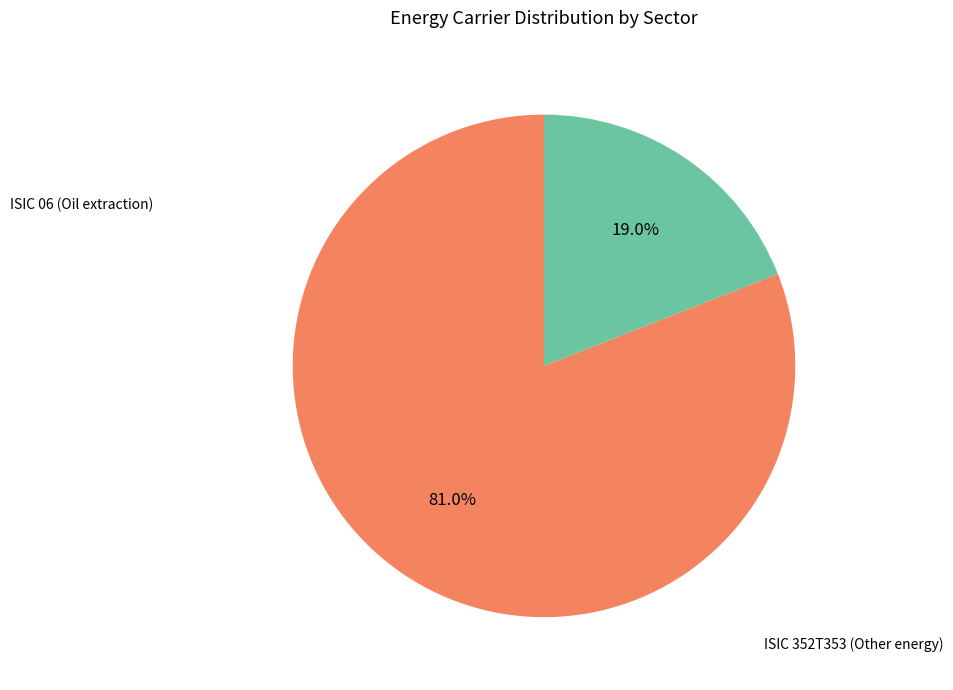

Which slice is the smallest?

natural gas (ISIC 352T353)